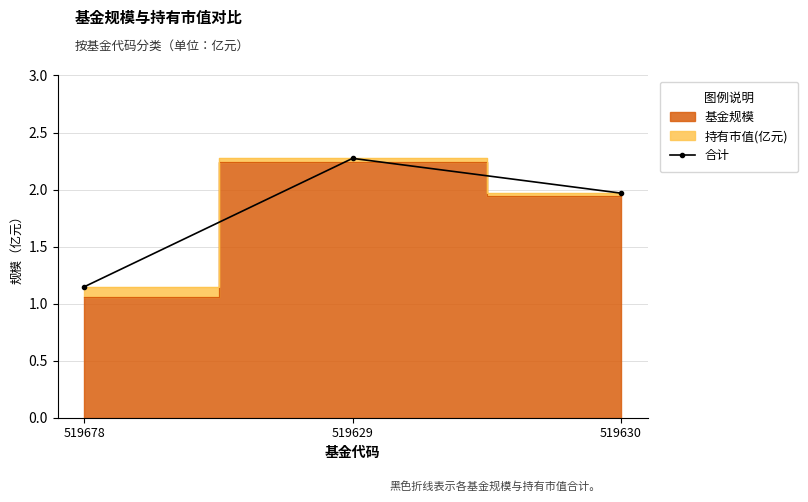

True or false: the data shows 0.5 at 519678.

False